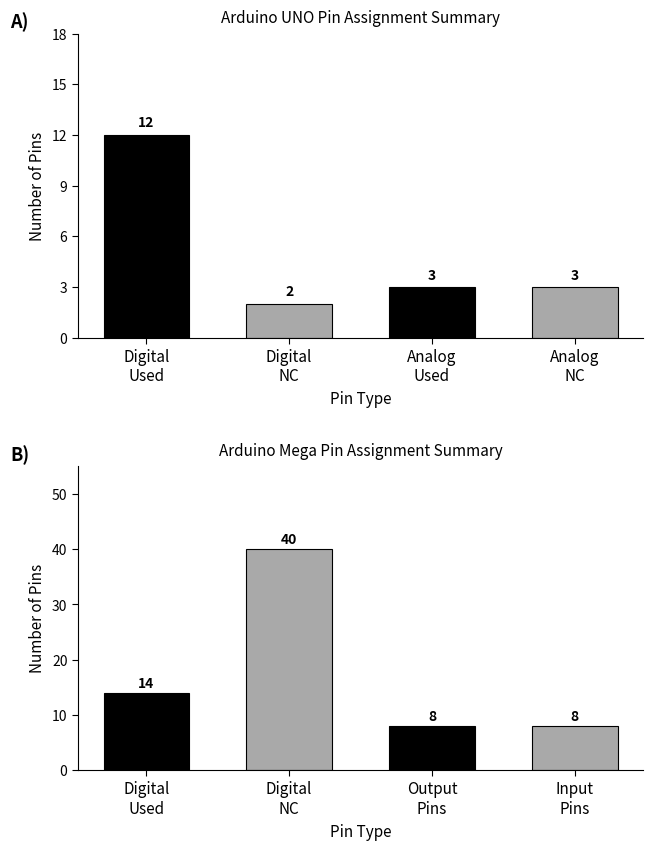

How many Arduino UNO values are between 3 and 12?

3